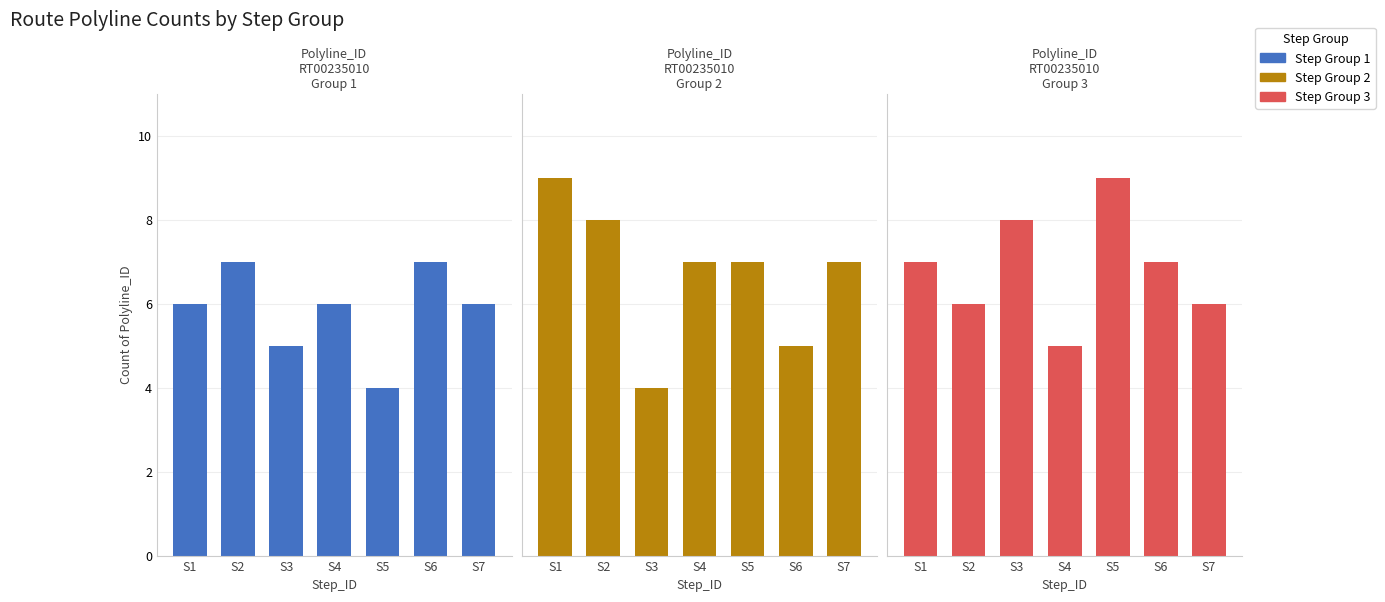

Is it true that Step Group 2 equals 10 at S5?

False